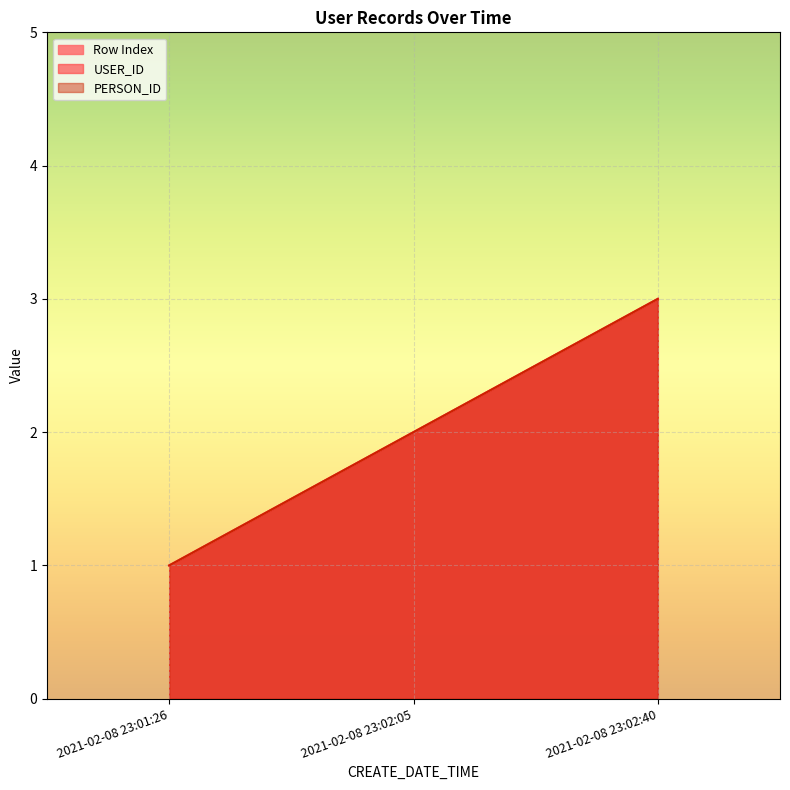

What is the total value across all series at 2021-02-08 23:02:40?

9